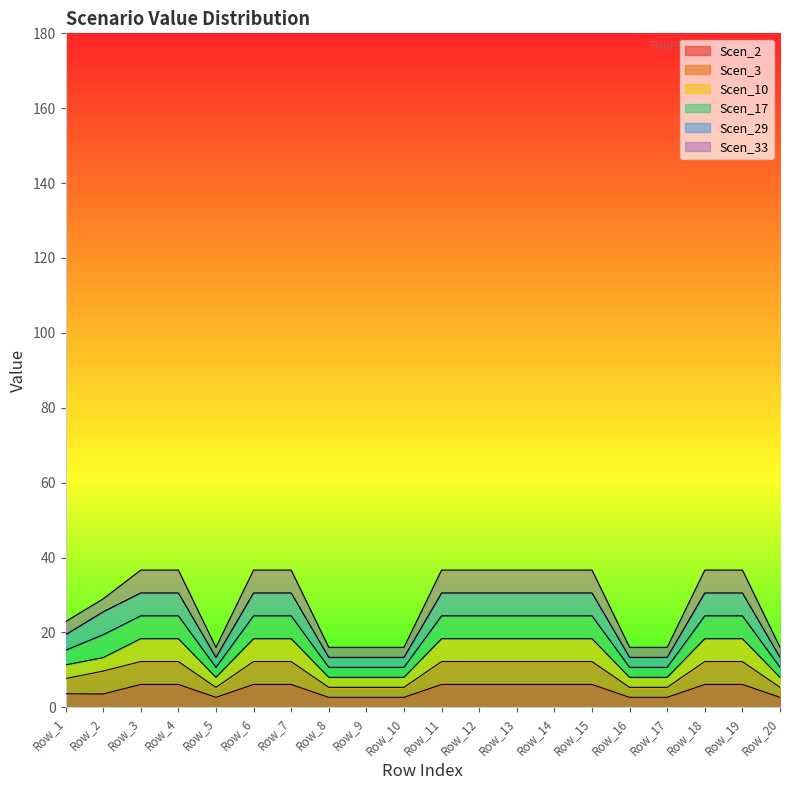

Is it true that Scen_2 equals 6.1 at Row_18?

True